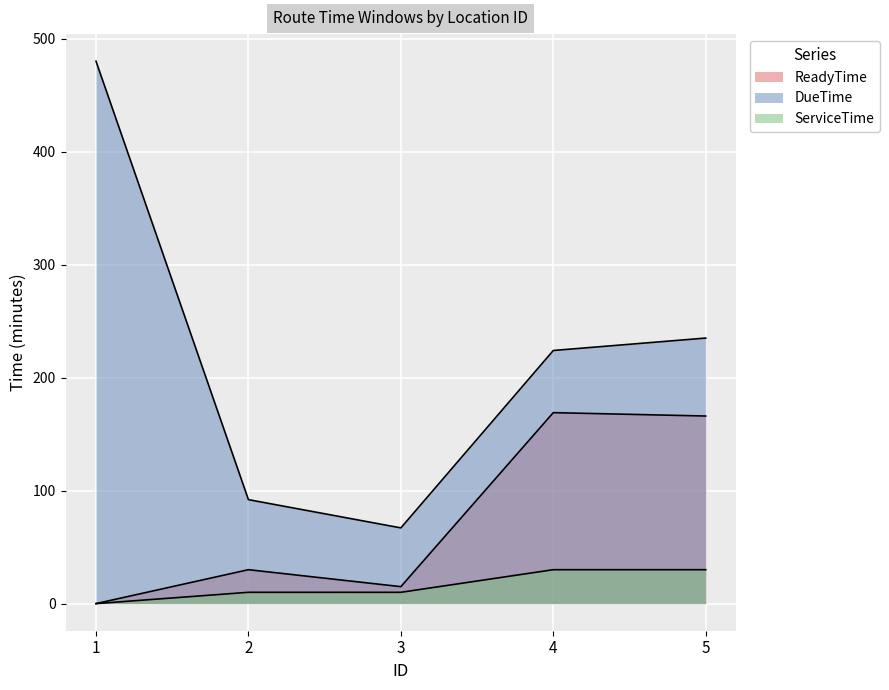

True or false: DueTime and ReadyTime cross at least once.

False